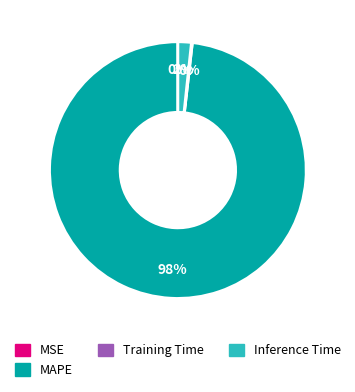

Which category has the biggest portion of the pie?

MAPE